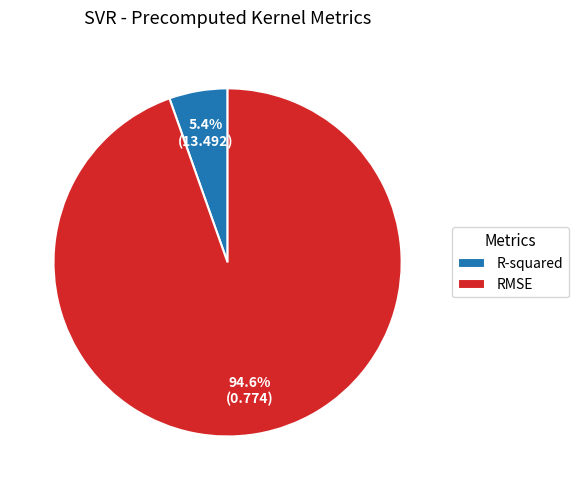

Which has a higher value, R-squared or RMSE?

RMSE